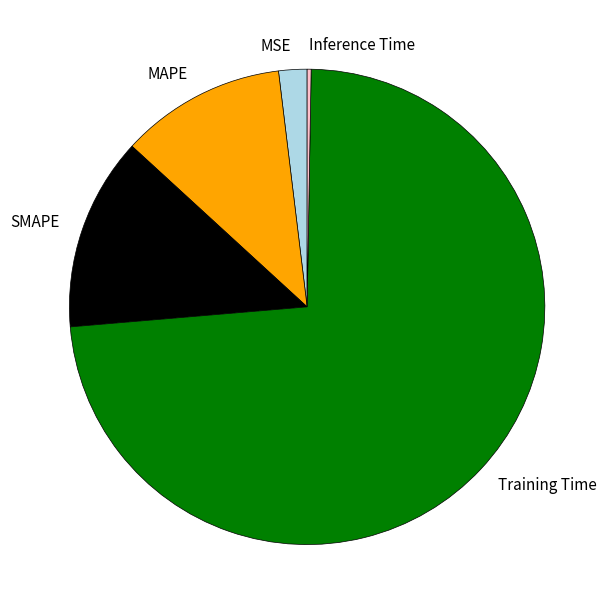

What is the largest slice in the pie chart?

Training Time